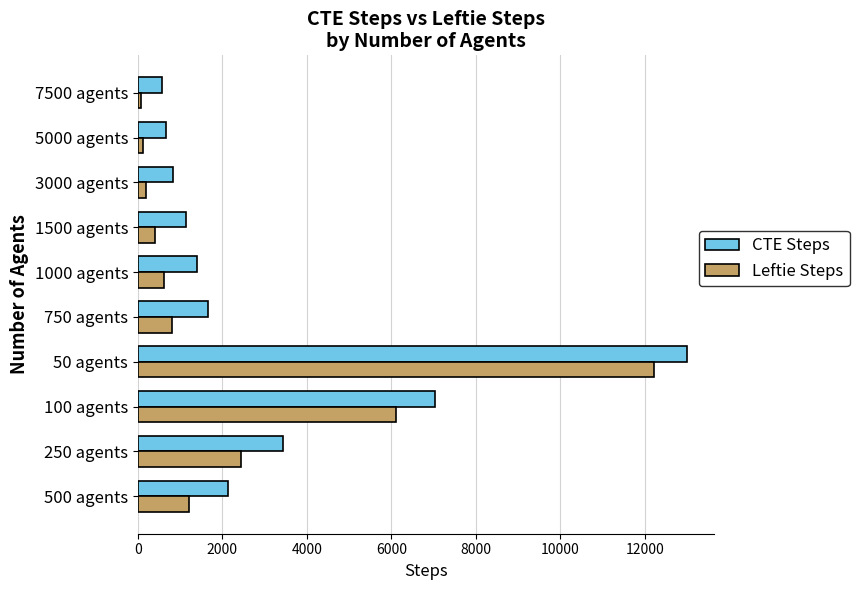

What is the minimum value shown in the chart?

80